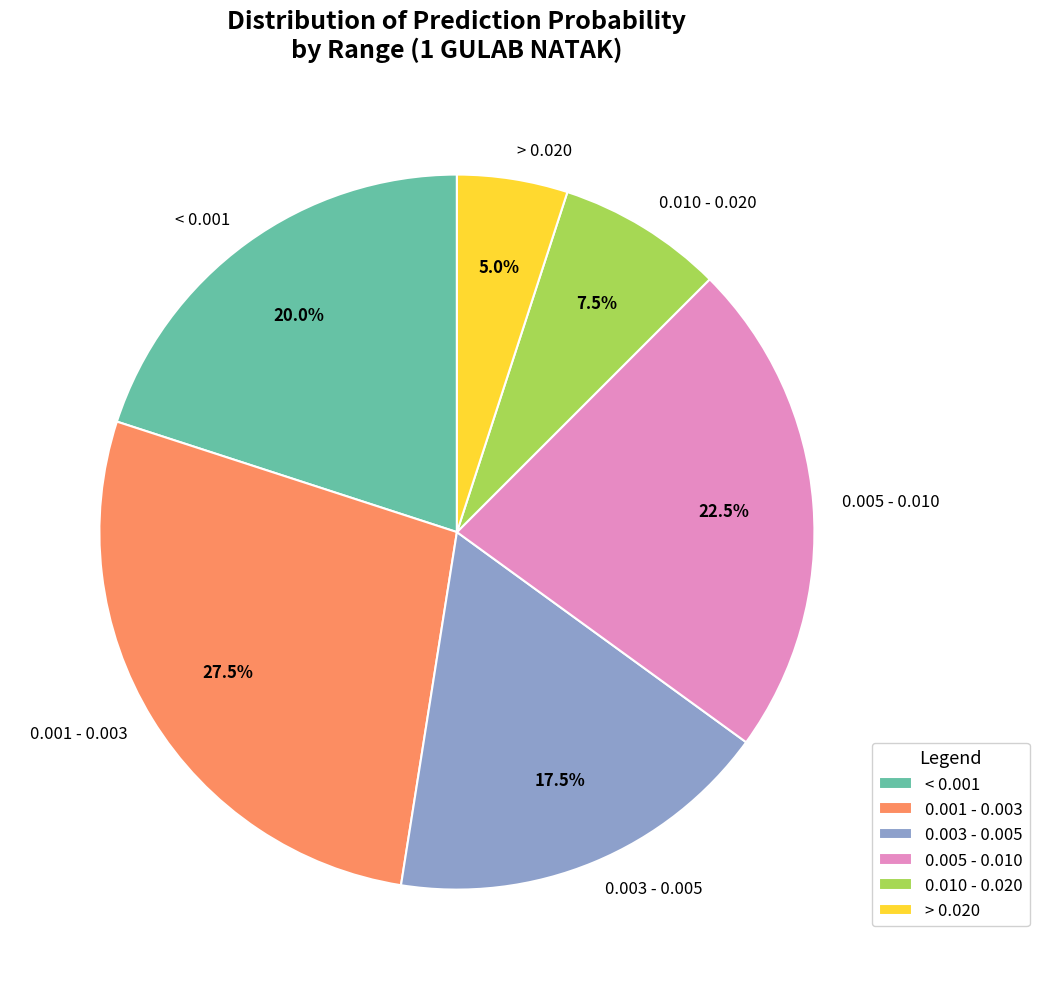

What is the smallest slice in the pie chart?

> 0.020